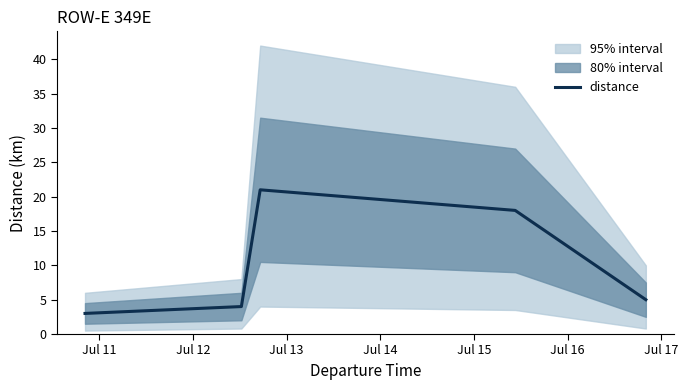

What is the change in value from Jul 11 to Jul 13?

+18